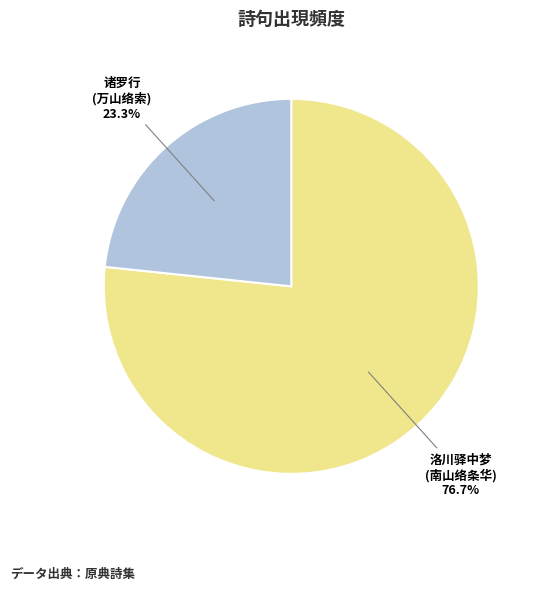

What is the ratio of the value at 洛川驿中梦 (南山络条华) to the value at 诸罗行 (万山络索)?

3.3